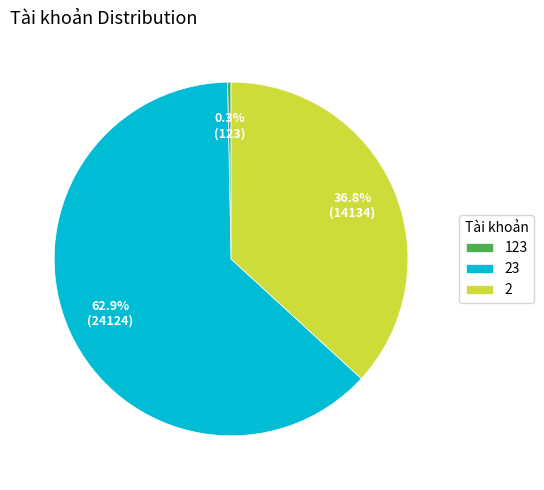

Rank the categories by value from lowest to highest.

123, 2, 23